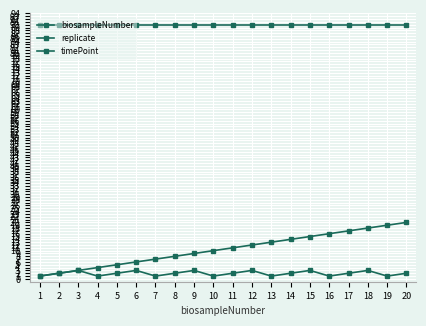

Is it true that biosampleNumber equals 9 at 17?

False